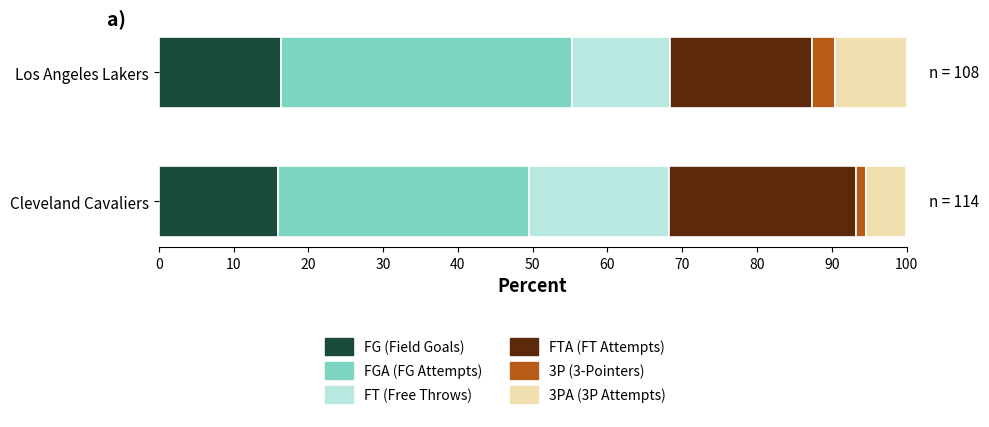

What is the highest value of the FG (Field Goals) series?

16.3